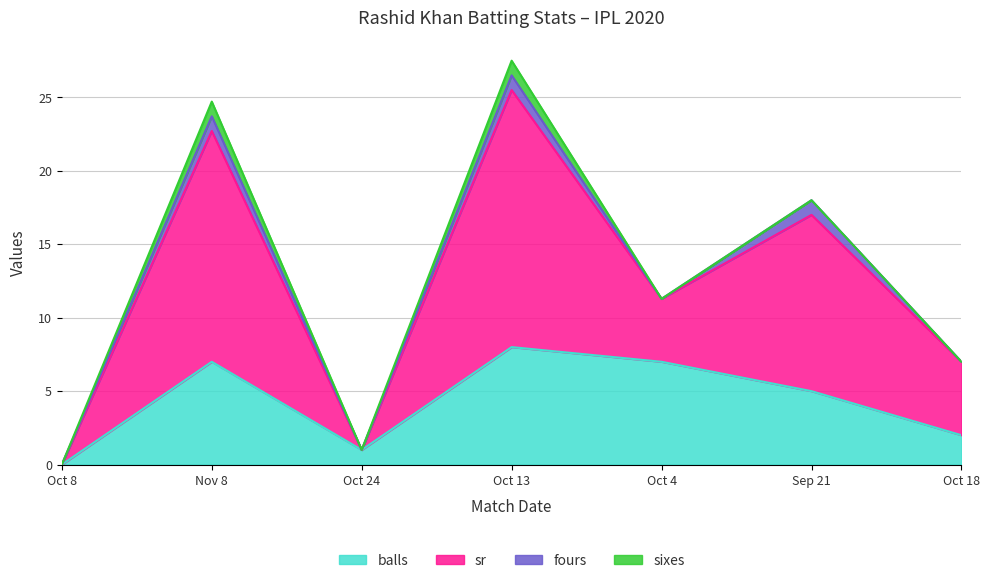

Which category has the highest value in the balls series?

Oct 13